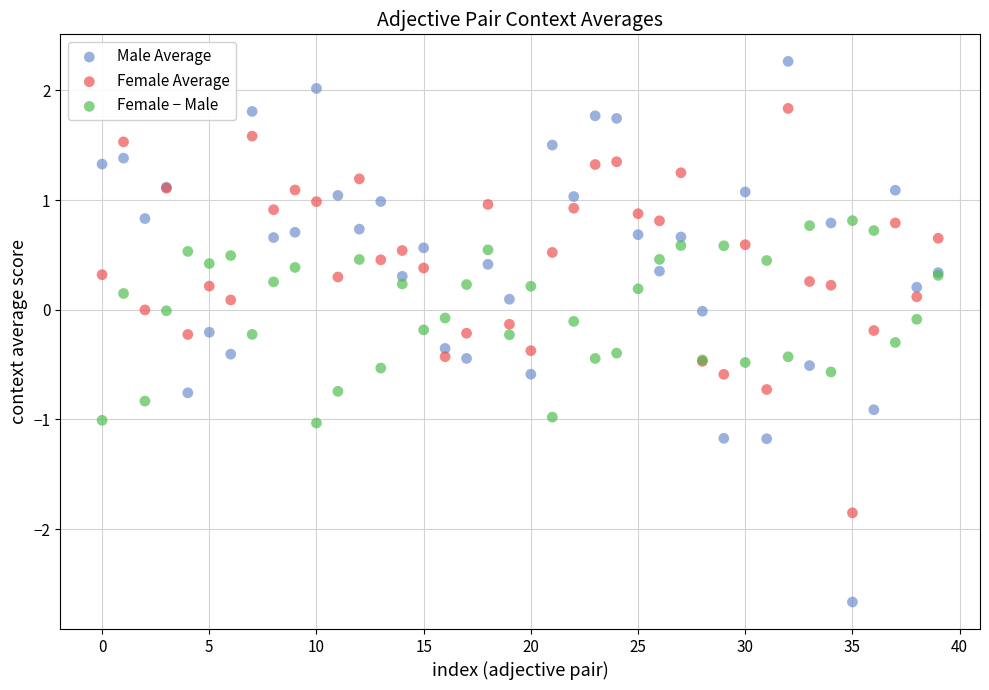

Which series reaches the minimum Y coordinate?

Male Average